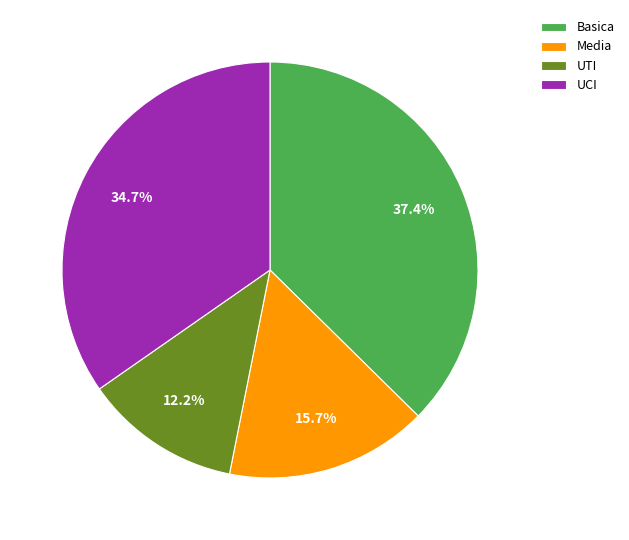

Is Basica the majority of the pie?

No